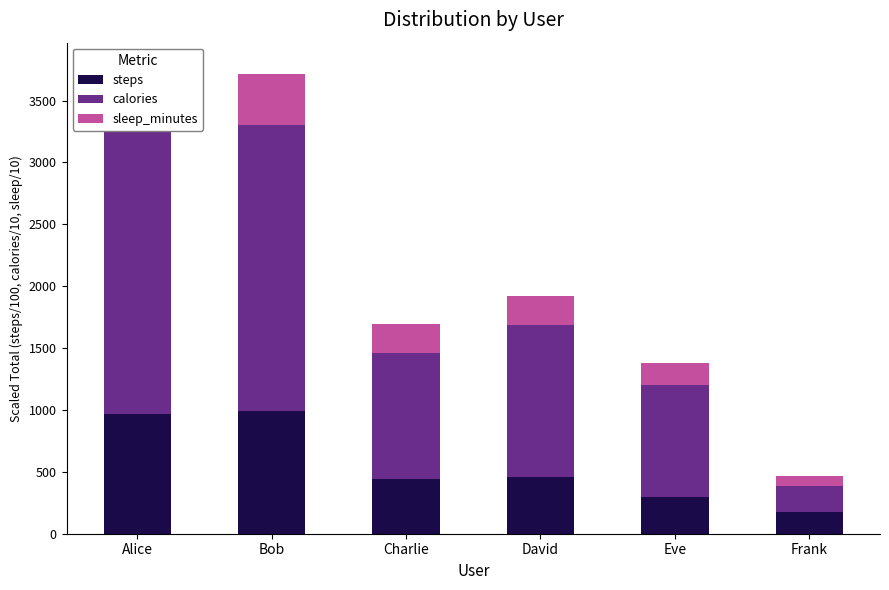

What is the average value of the sleep_minutes series?

267